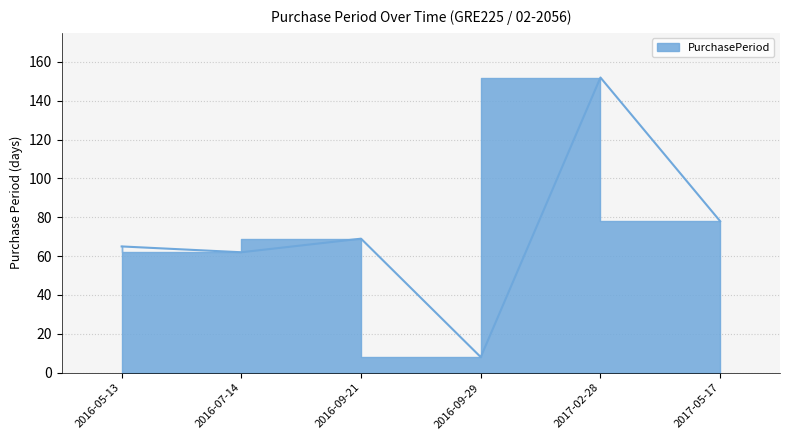

Which category has the highest value across all series?

2017-02-28